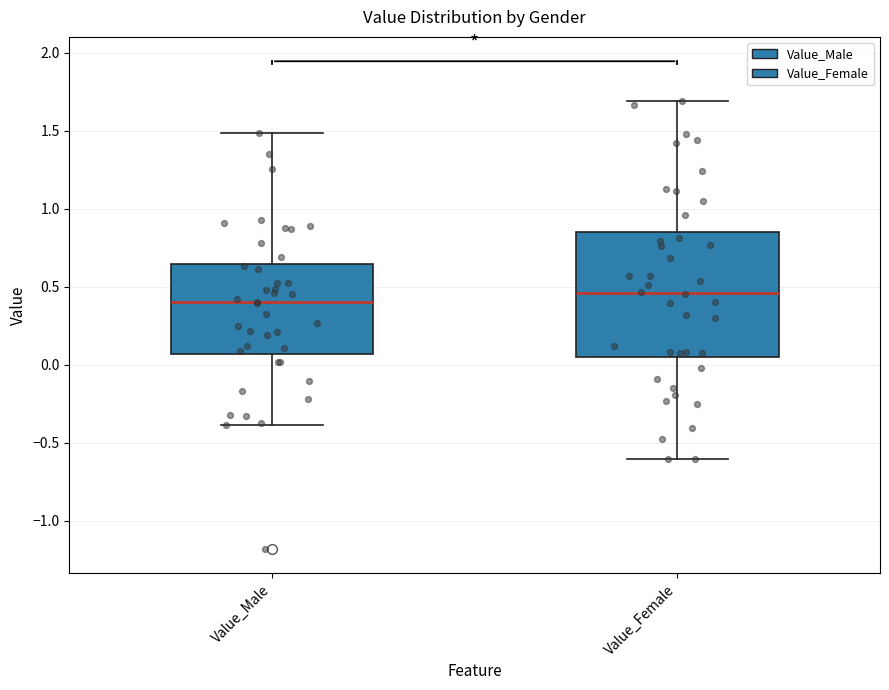

Comparing the boxes themselves (not the whiskers), which one is the tallest?

Value_Female